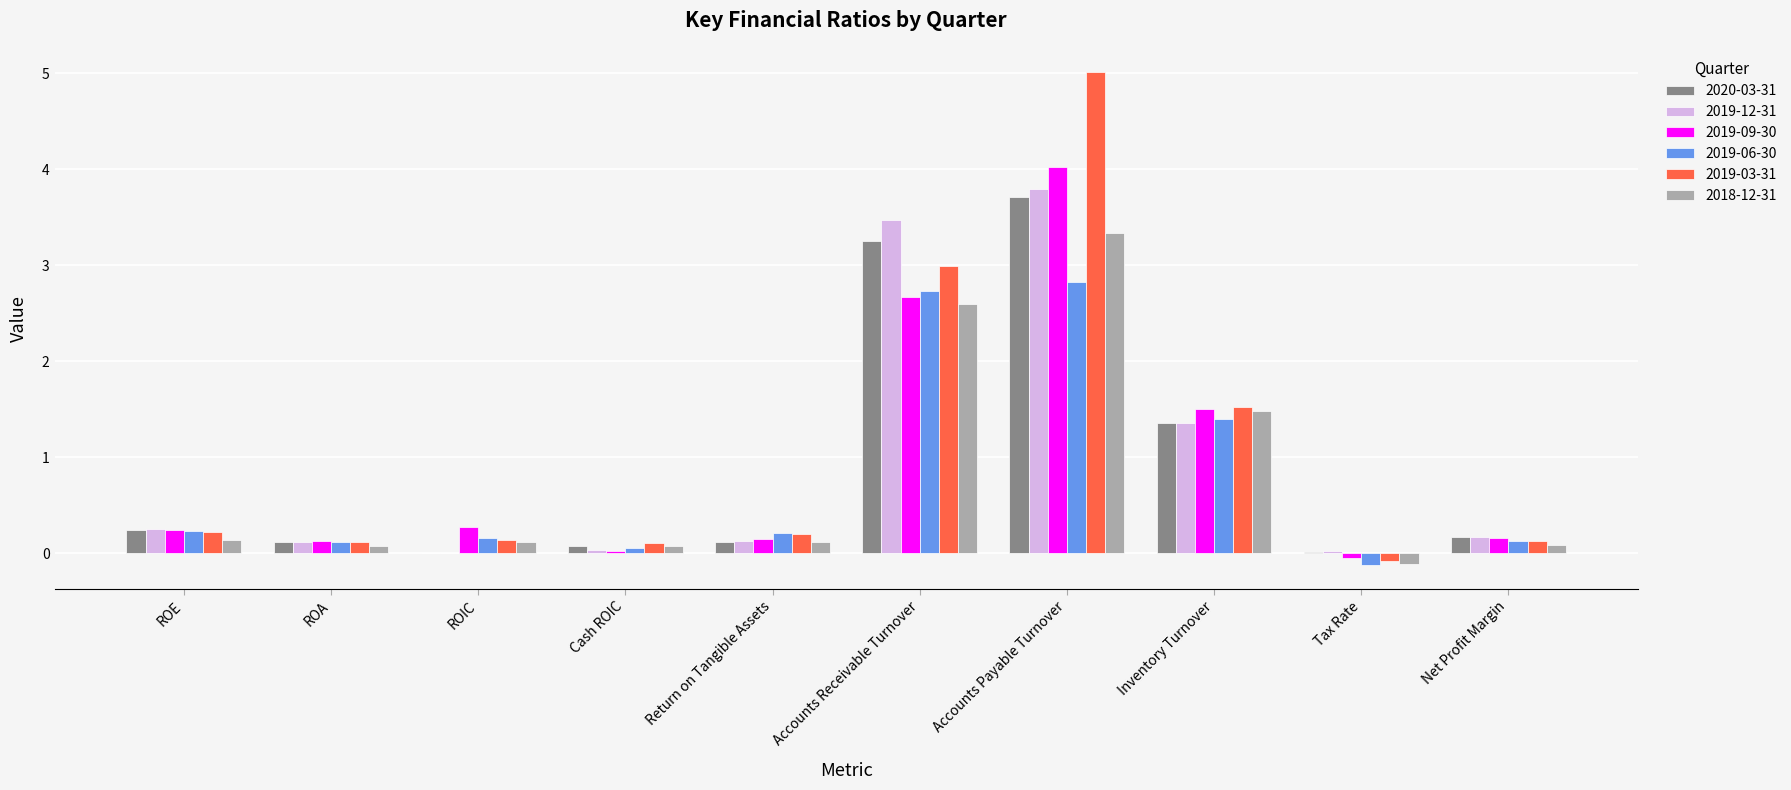

Between Return on Tangible Assets and Inventory Turnover, which series saw the biggest shift?

2018-12-31